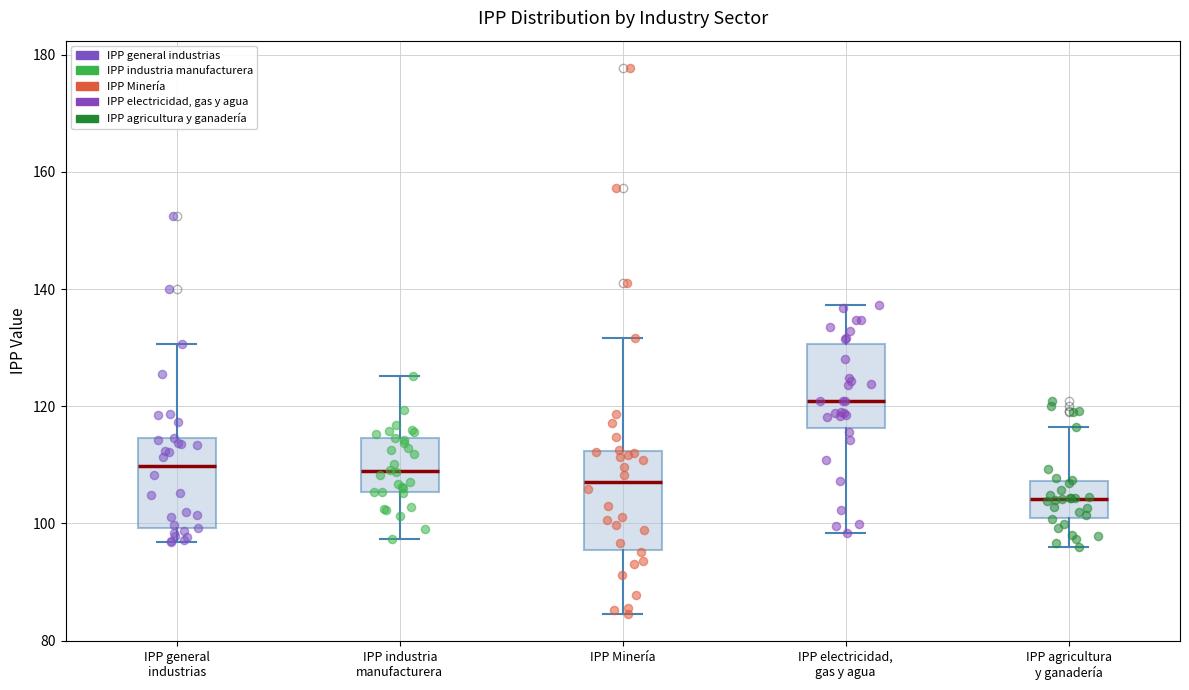

Reading left to right, read every box against the y-axis: the position of its median line, the range the box covers, and the ends of its whiskers. The values are not printed on the chart, so give them approximately, as read against the axis.

IPP general industrias: median 110, box 100 to 114, whiskers 96 to 130
IPP industria manufacturera: median 108, box 106 to 114, whiskers 98 to 126
IPP Minería: median 108, box 96 to 112, whiskers 84 to 132
IPP electricidad, gas y agua: median 120, box 116 to 130, whiskers 98 to 138
IPP agricultura y ganadería: median 104, box 100 to 108, whiskers 96 to 116